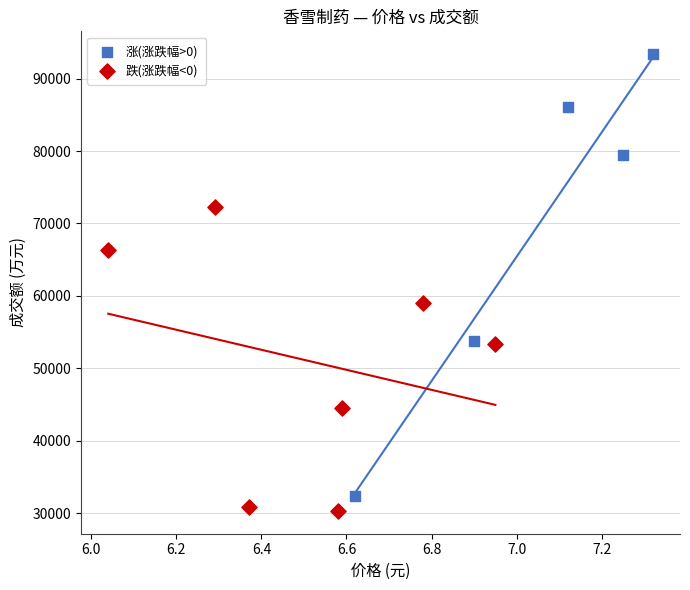

Which series has the widest spread of Y values?

涨(涨跌幅>0)